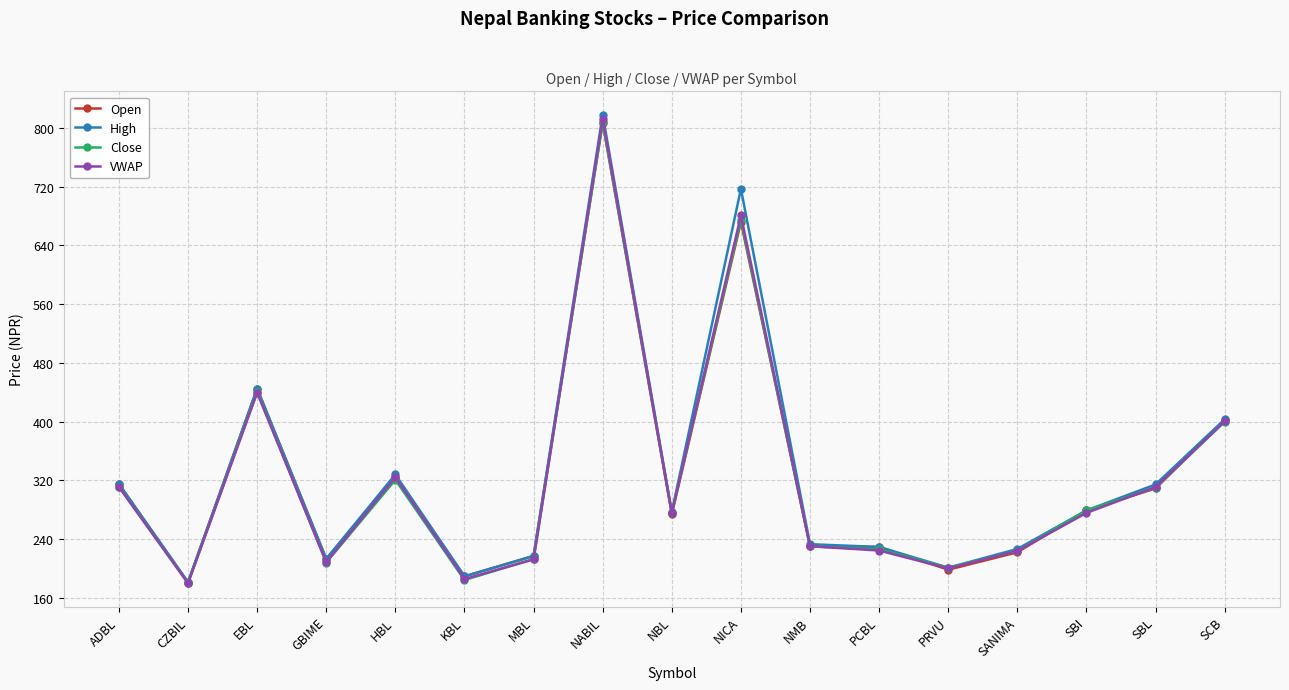

How many lines are shown in the chart?

4